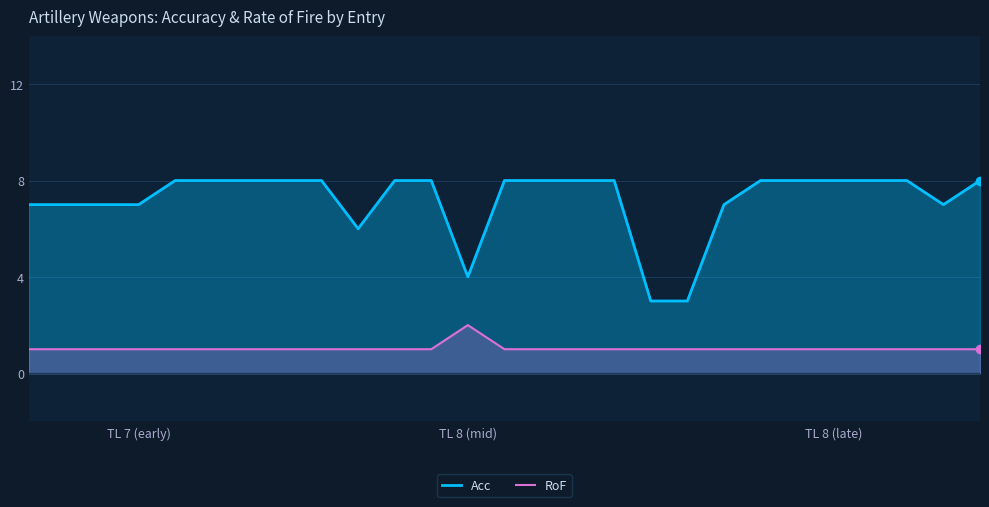

Reading left to right, transcribe all the data shown in this chart.

Acc: 7	7	7	7	8	8	8	8	8	6	8	8	4	8	8	8	8	3	3	7	8	8	8	8	8	7	8
RoF: 1	1	1	1	1	1	1	1	1	1	1	1	2	1	1	1	1	1	1	1	1	1	1	1	1	1	1